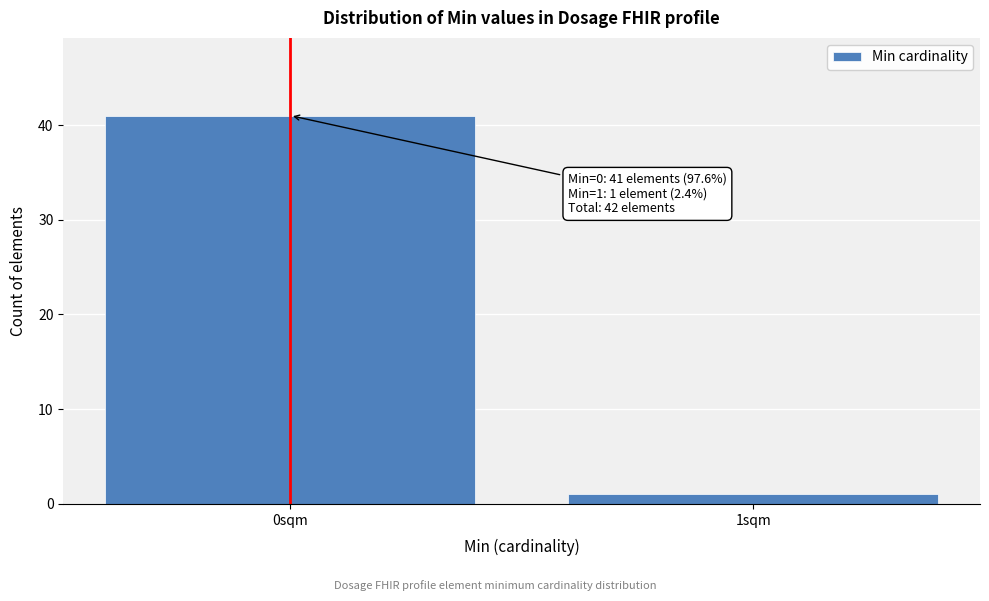

Reading left to right, transcribe all the data shown in this chart.

0sqm=41	1sqm=1